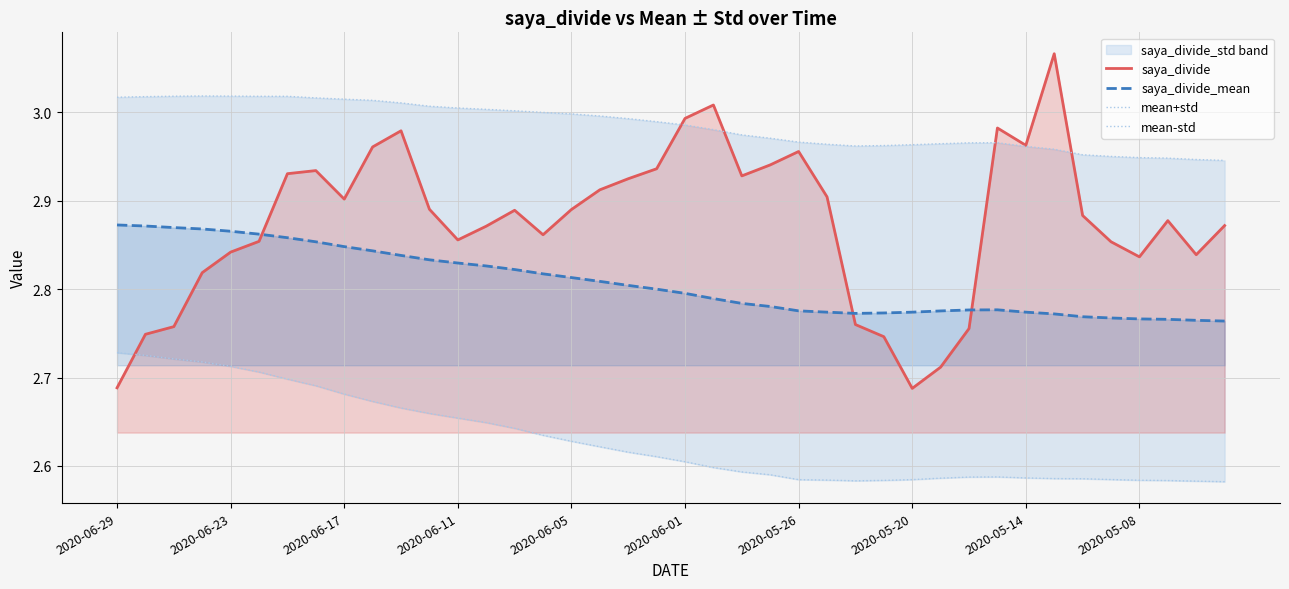

List the series in order of their peak value, highest first.

saya_divide, mean+std, saya_divide_mean, mean-std